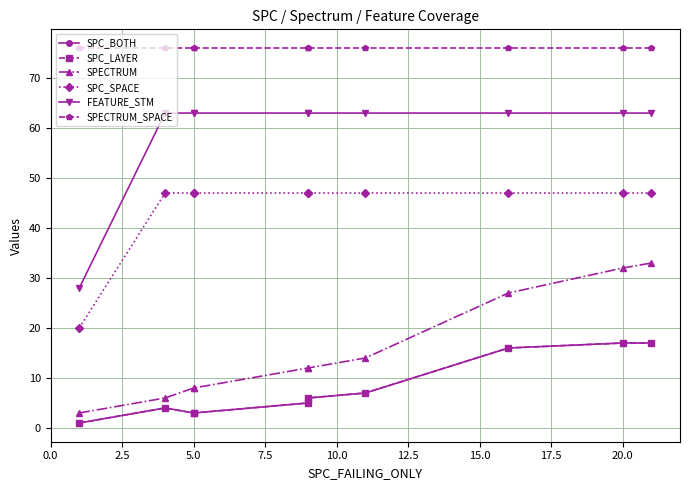

Which series changed the most between 5.0 and 10.0?

SPECTRUM